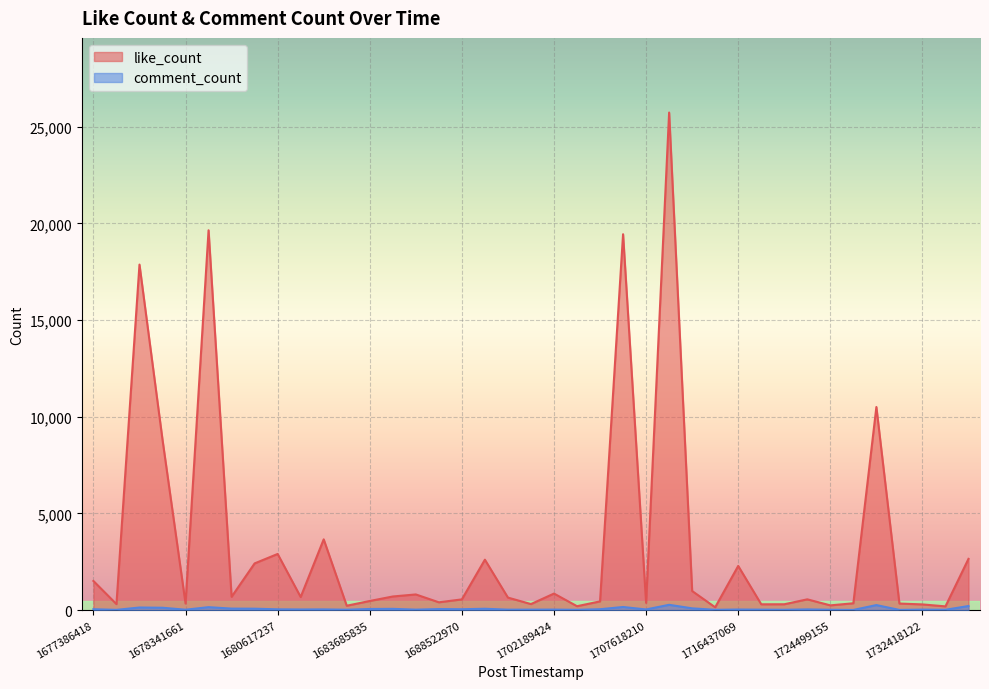

Is it true that comment_count equals 58 at 1713098946?

False